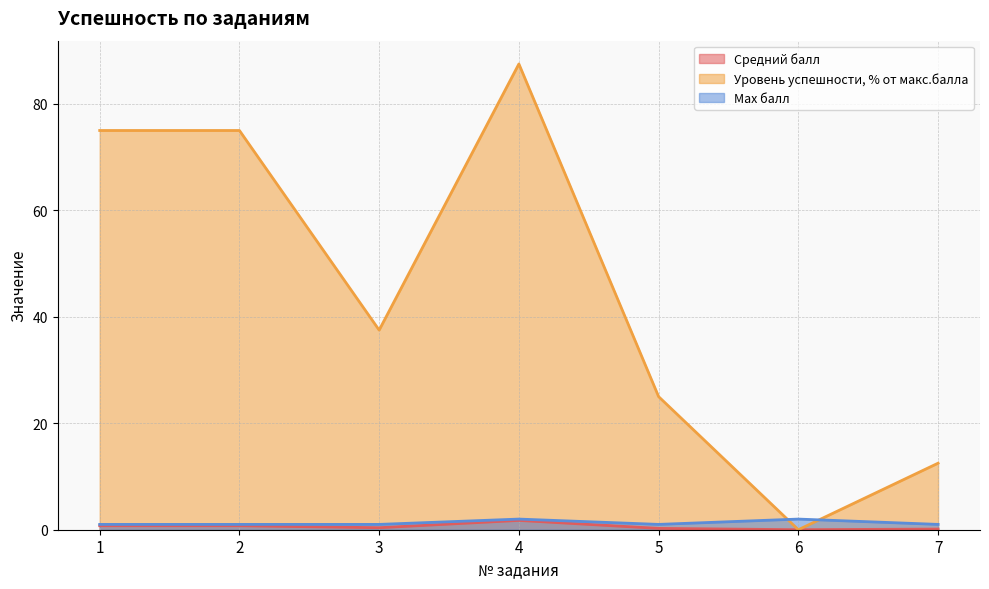

Is it true that Средний балл equals 2.3 at 4?

False